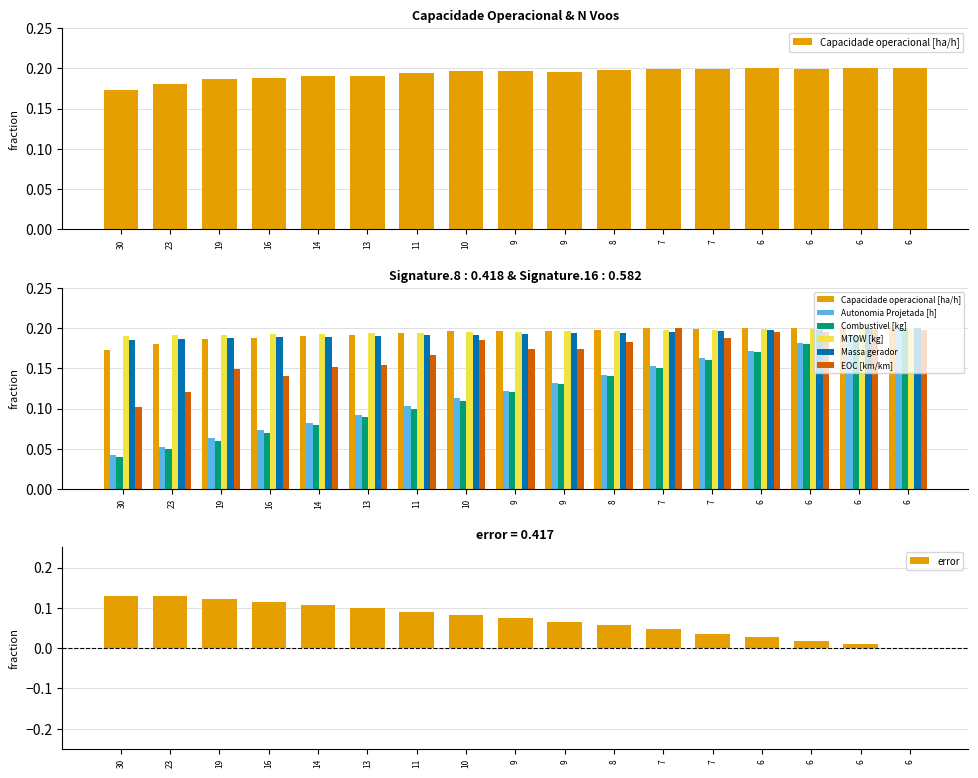

How many Massa gerador values are between 0 and 1?

17